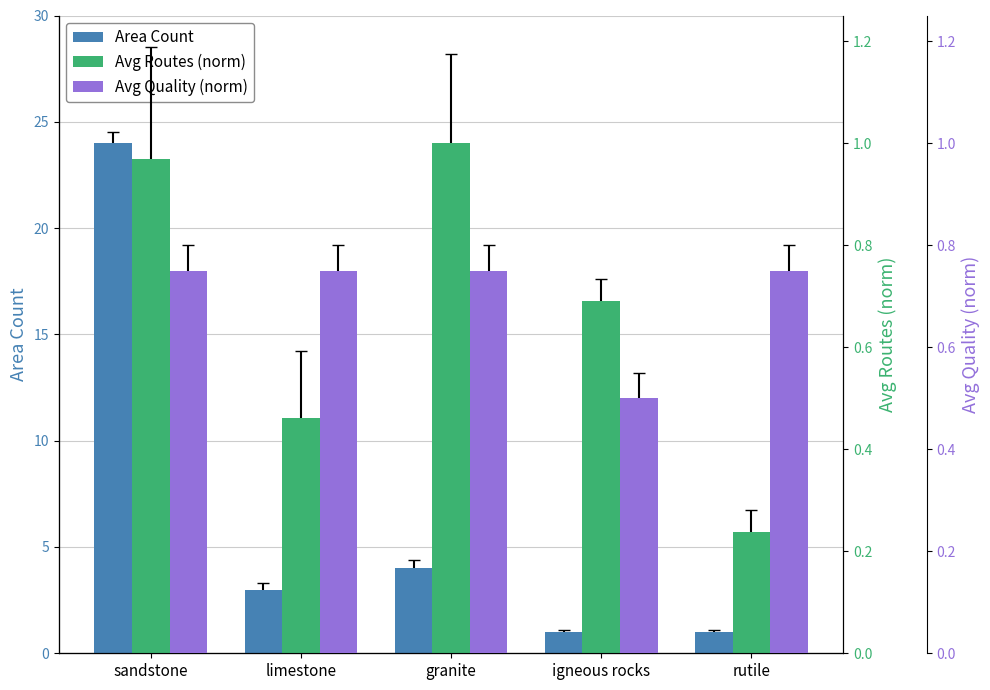

At which category does the chart reach its minimum across all series?

rutile